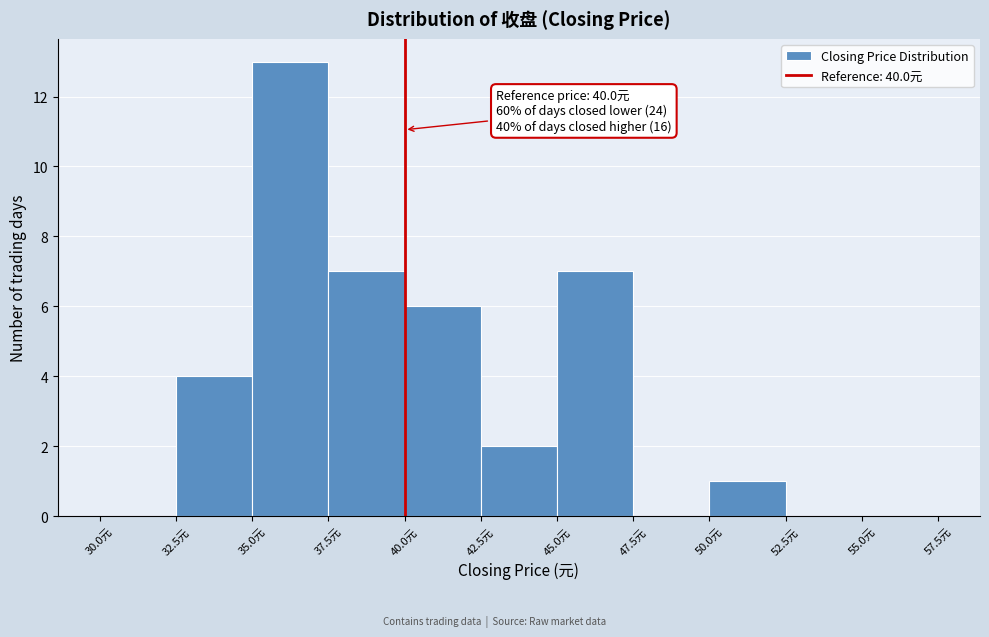

Over which range of the x-axis is the bar tallest?

35.0 to 37.5